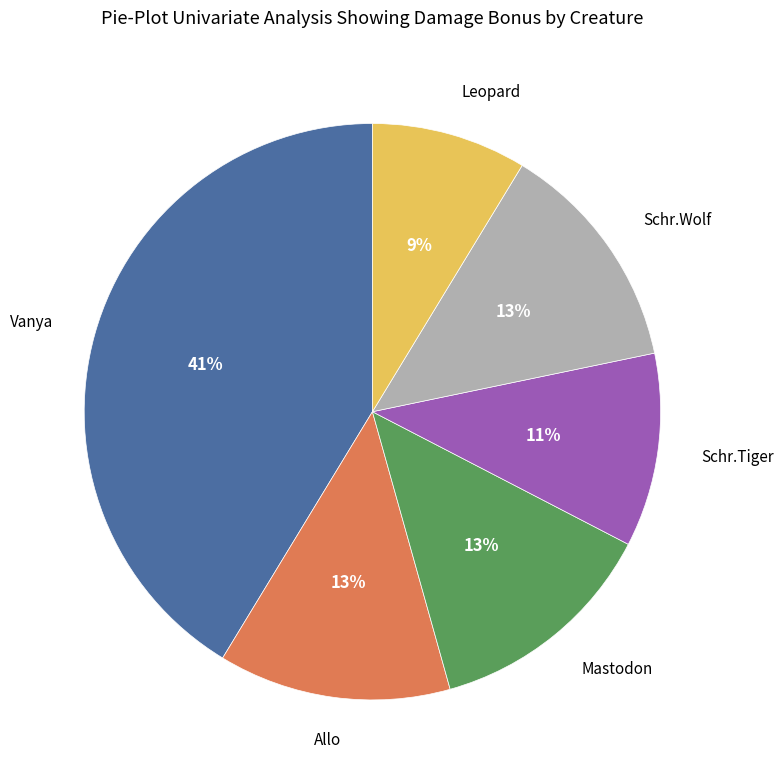

Is there any slice that represents more than half of the pie?

No